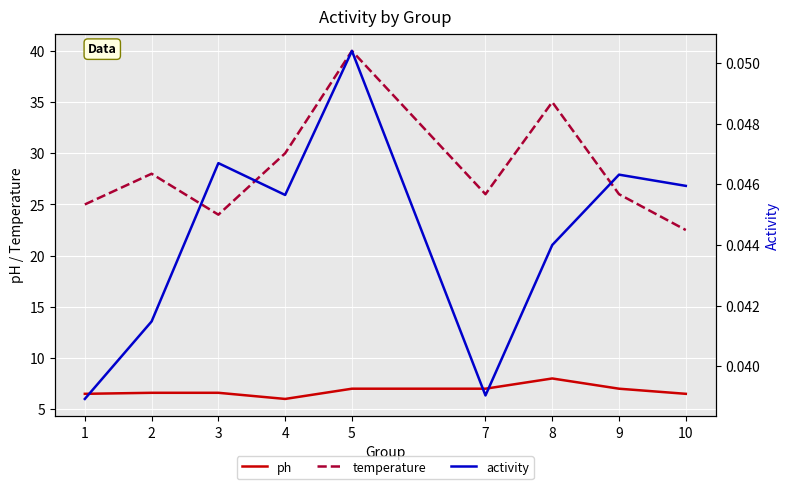

Read the temperature value at 3.

24.0